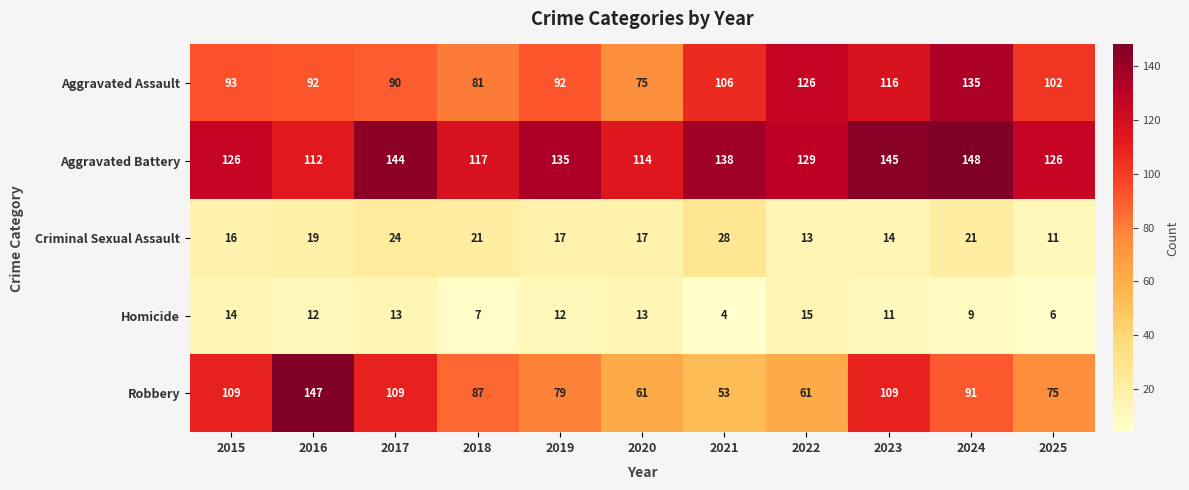

At which label is Homicide closest to 9?

2024